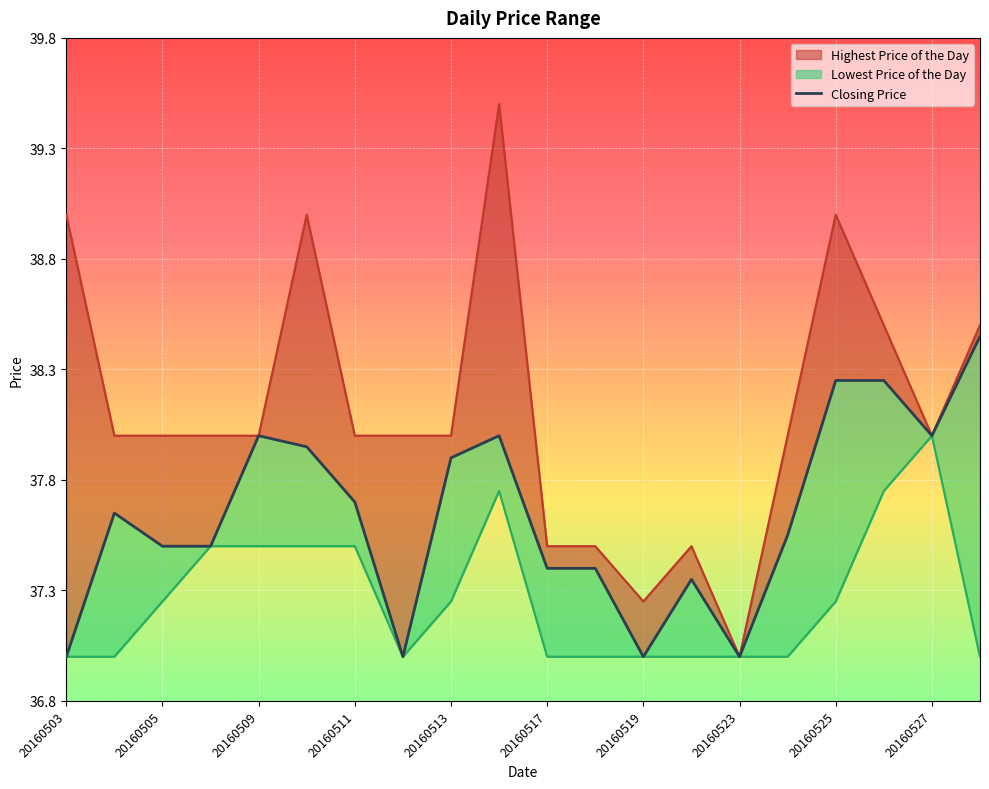

How many interior local valleys (lower than both neighbors) does the data have?

4